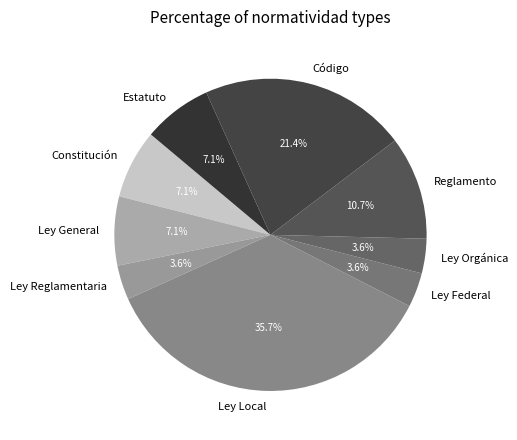

Do Ley Reglamentaria and Reglamento together represent more than half of the pie?

No